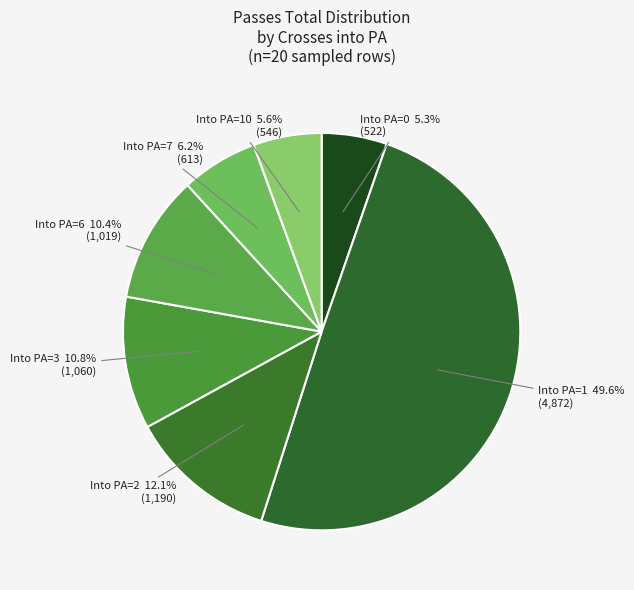

How many slices are in this pie chart?

7